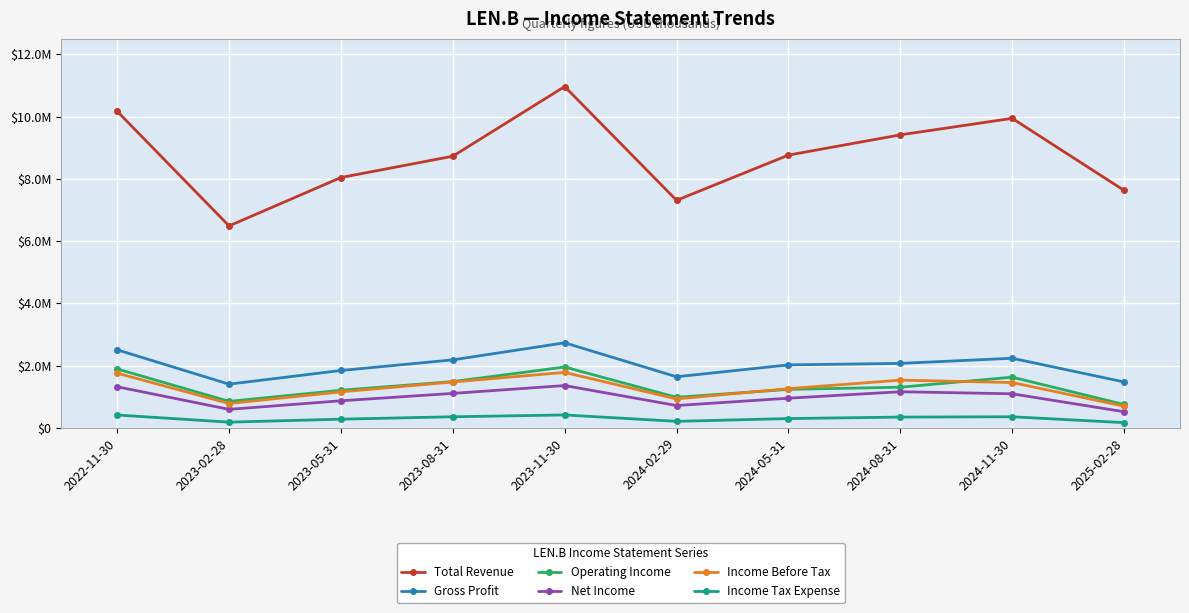

The Income Tax Expense series shows 98897 at 2023-05-31. True or false?

False